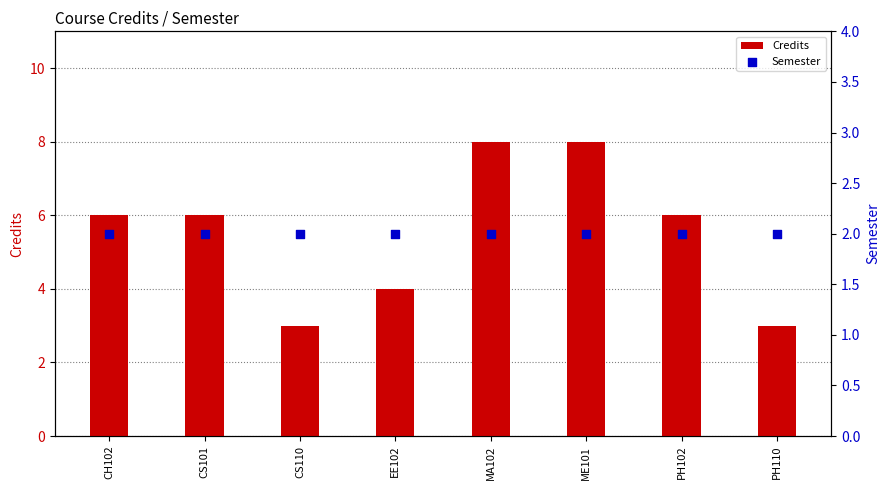

Which series reaches the minimum Y coordinate?

Semester